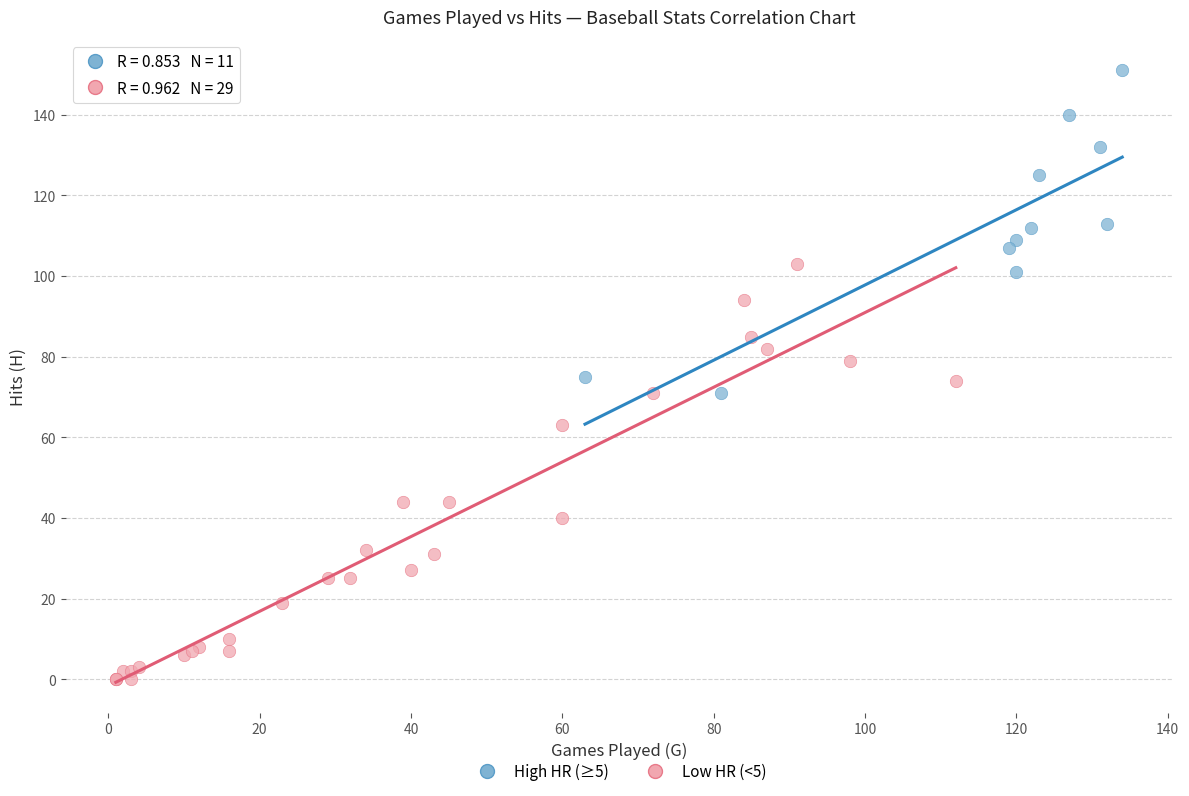

Which series reaches the minimum Y coordinate?

Low HR (<5)